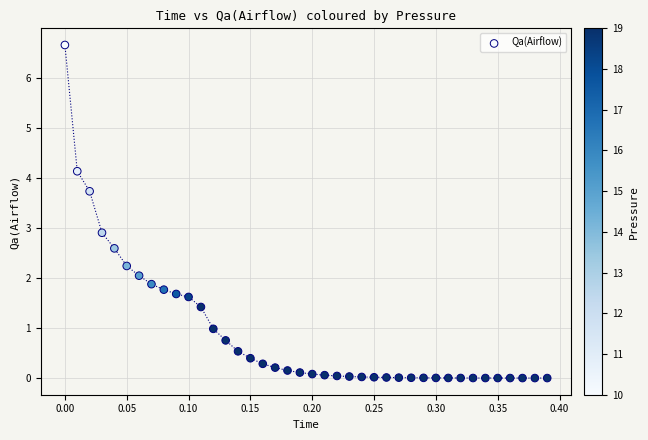

What is the range of X values (max minus min)?

0.4